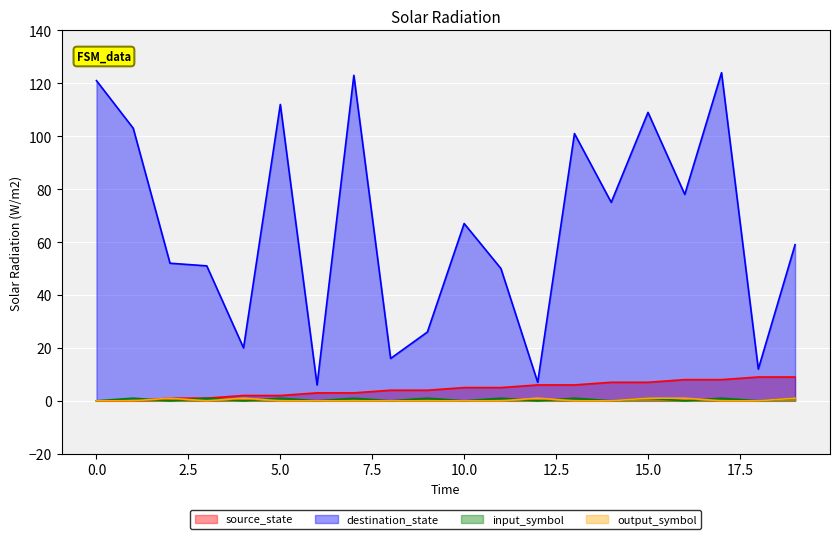

Where is the first local minimum for destination_state?

4